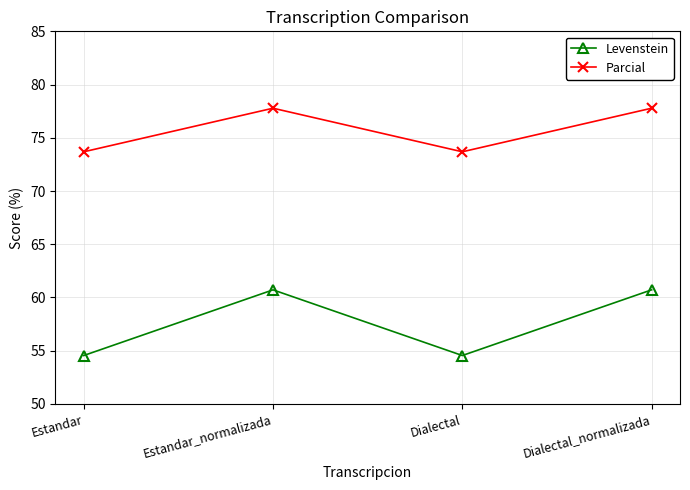

What is the label of the 2nd point from the left?

Estandar_normalizada